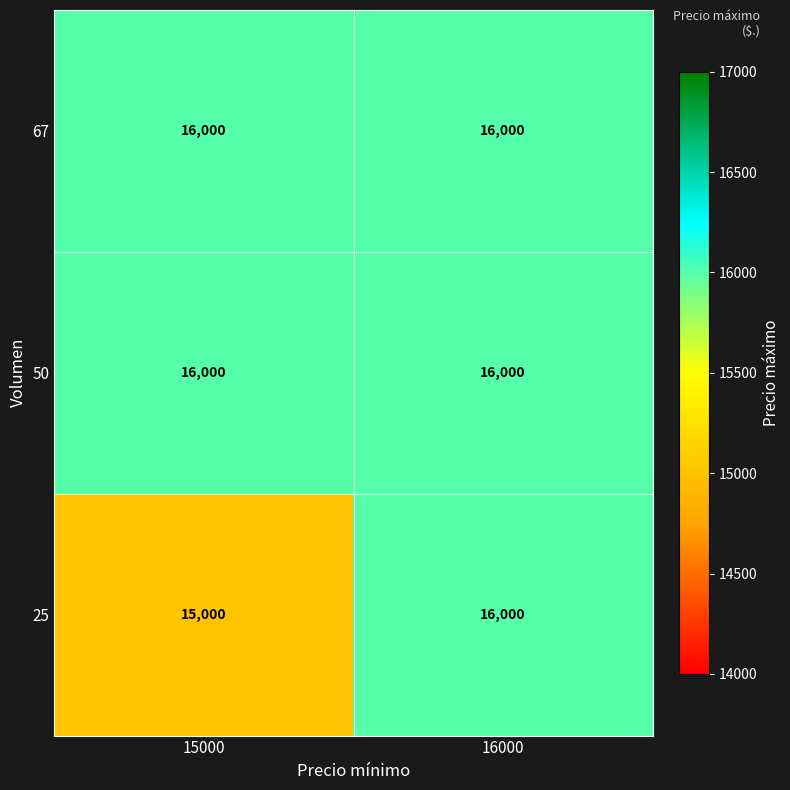

What is the smallest value displayed?

15000